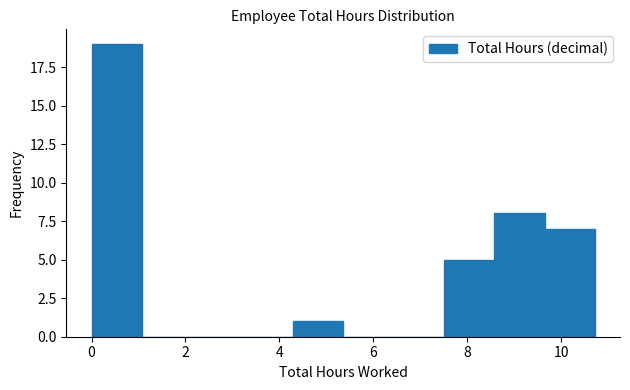

What is the height of the bar covering 0.0 to 1.0 on the x-axis? Neither the bar edges nor the heights are printed on the chart, so give them approximately, as read against the axes.

19